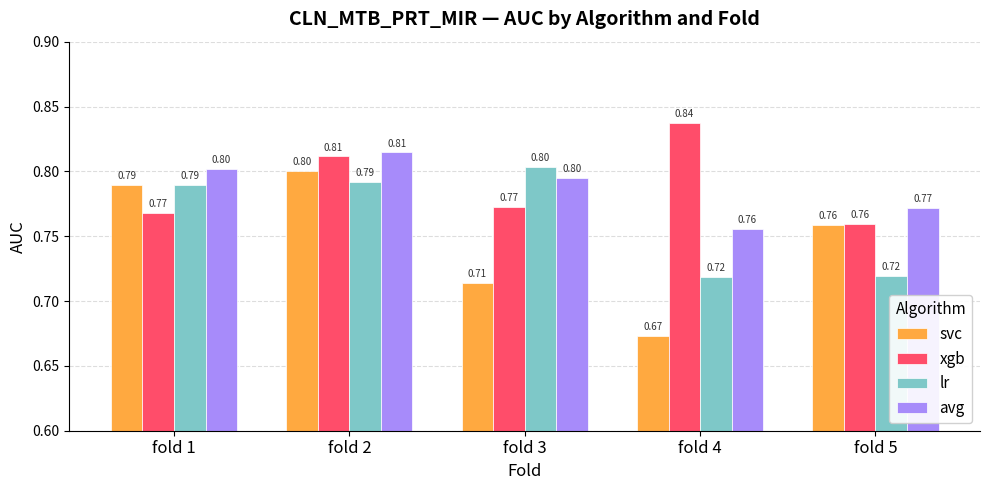

At which category is the sum across all series the highest?

fold 2